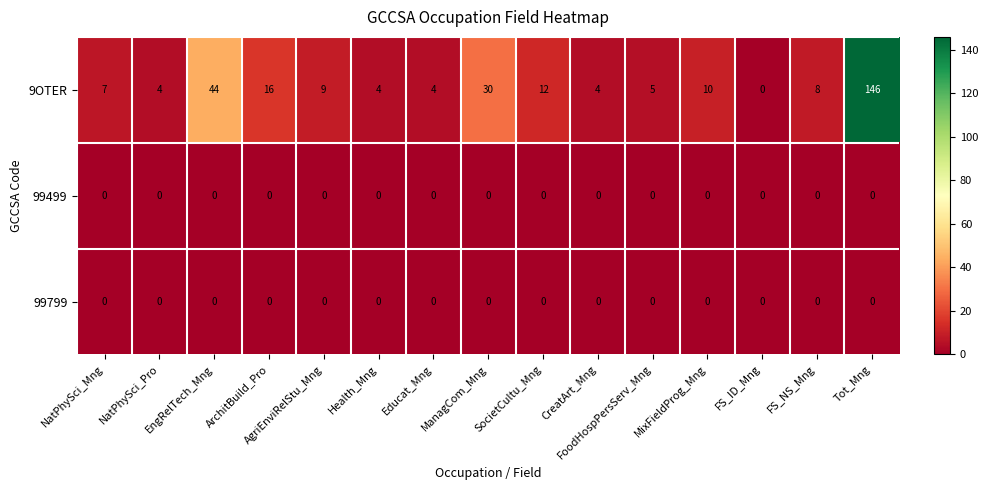

Where is 9OTER nearest to the value 73?

EngRelTech_Mng